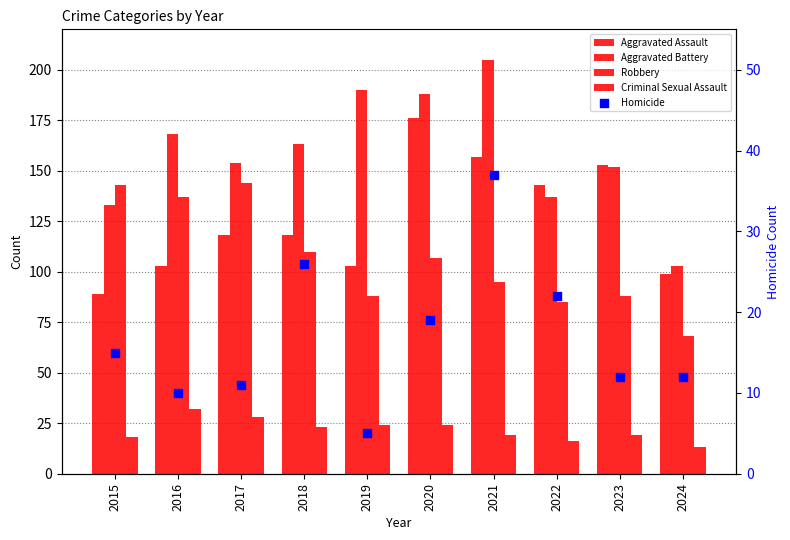

Which series contains the highest Y value?

Aggravated Battery